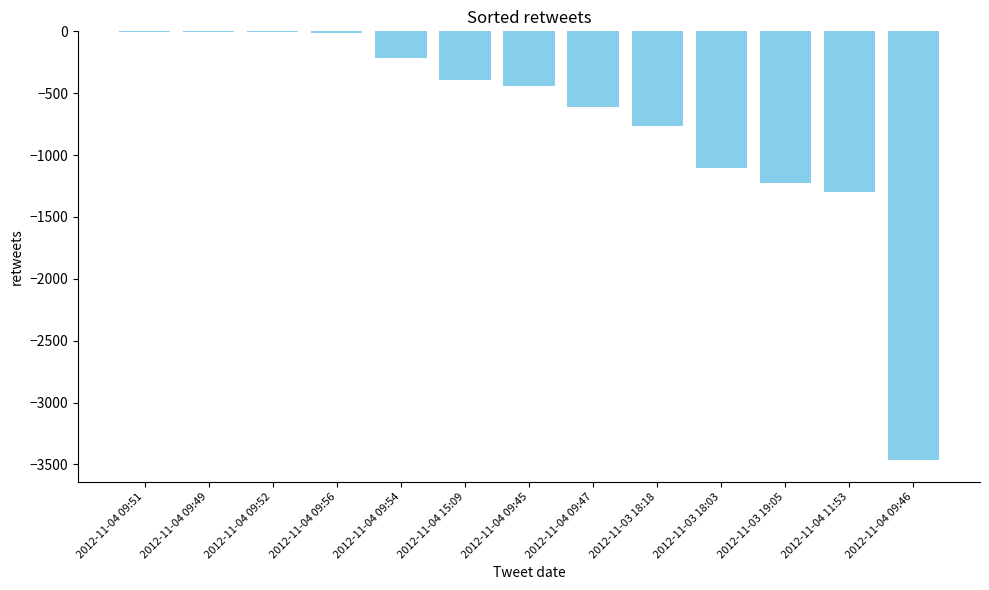

At which label is the value closest to -1734?

2012-11-04 11:53